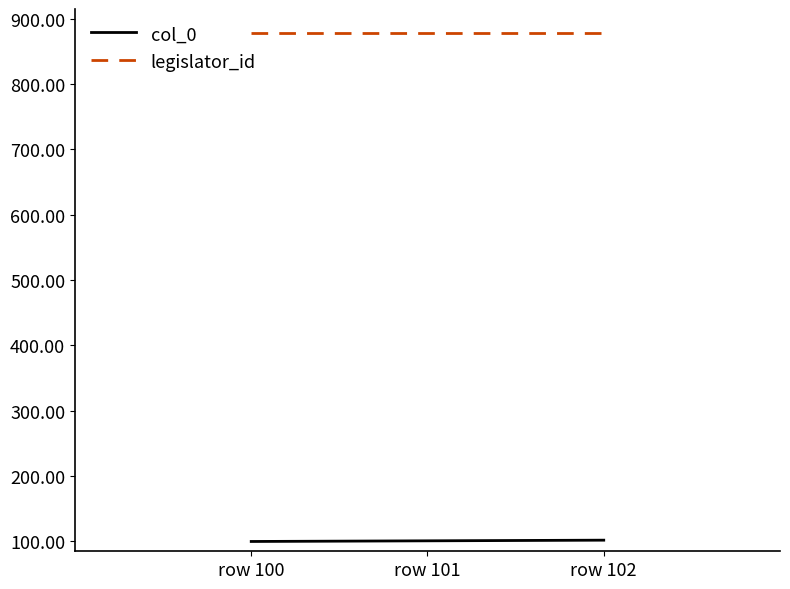

What value does the col_0 series have at row 101?

101